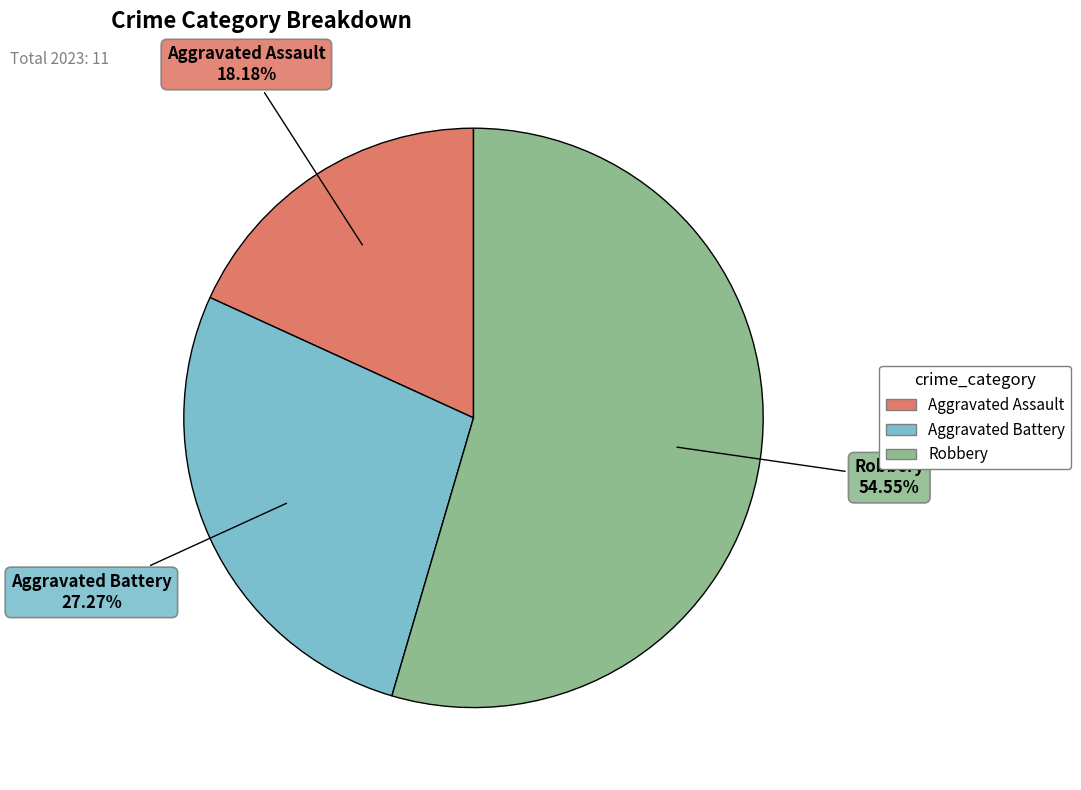

Combined, do Aggravated Assault and Robbery account for over 50%?

Yes